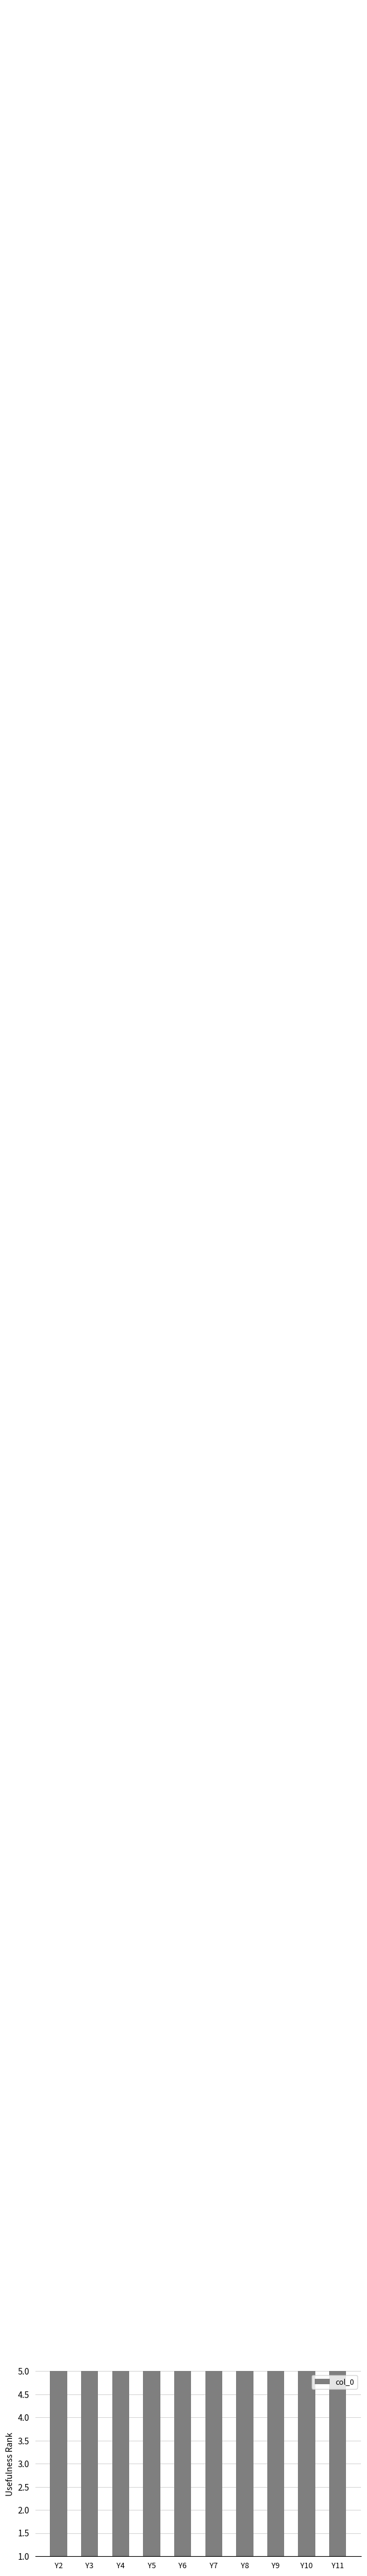

How many bars are there in total?

10